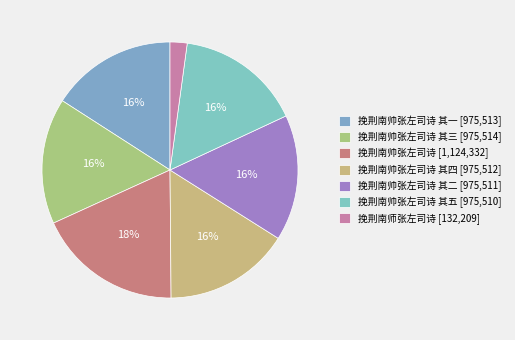

How many slices are in this pie chart?

7